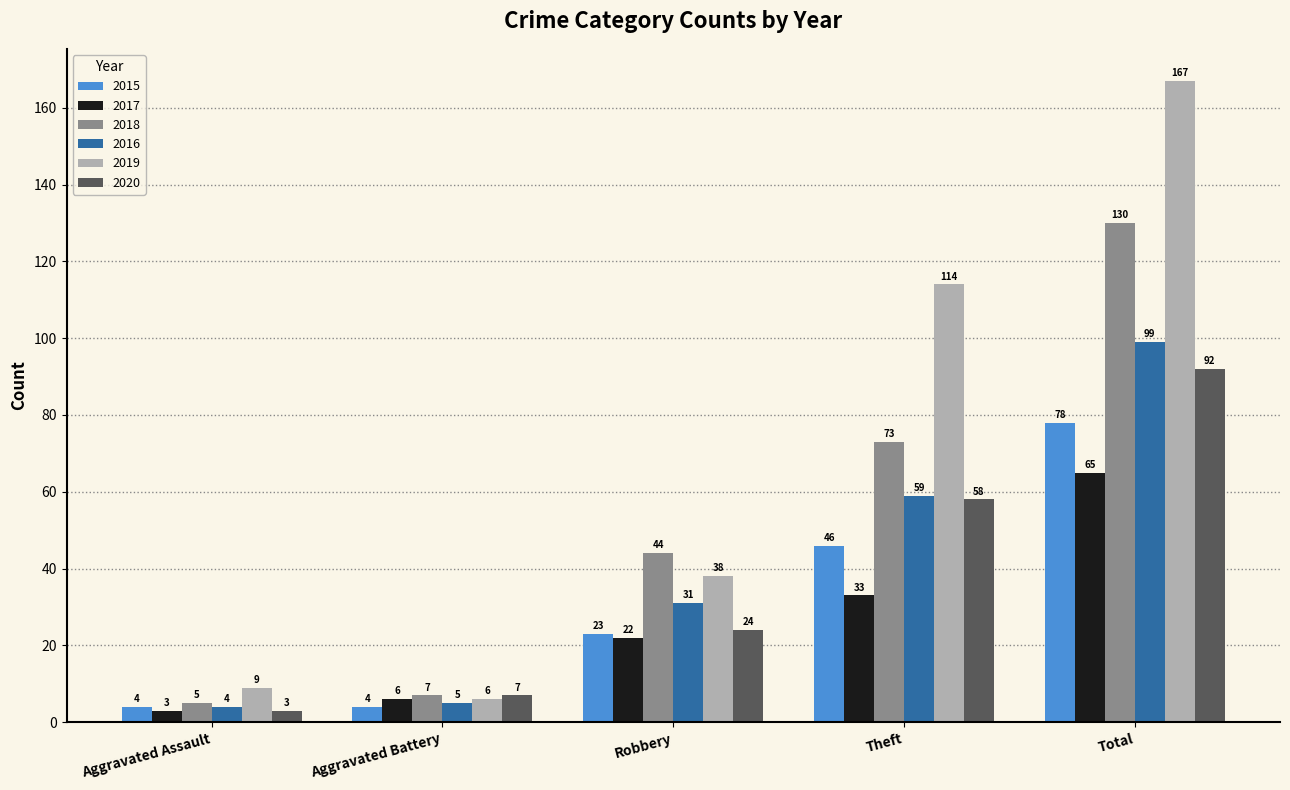

Does the chart contain any negative values?

No